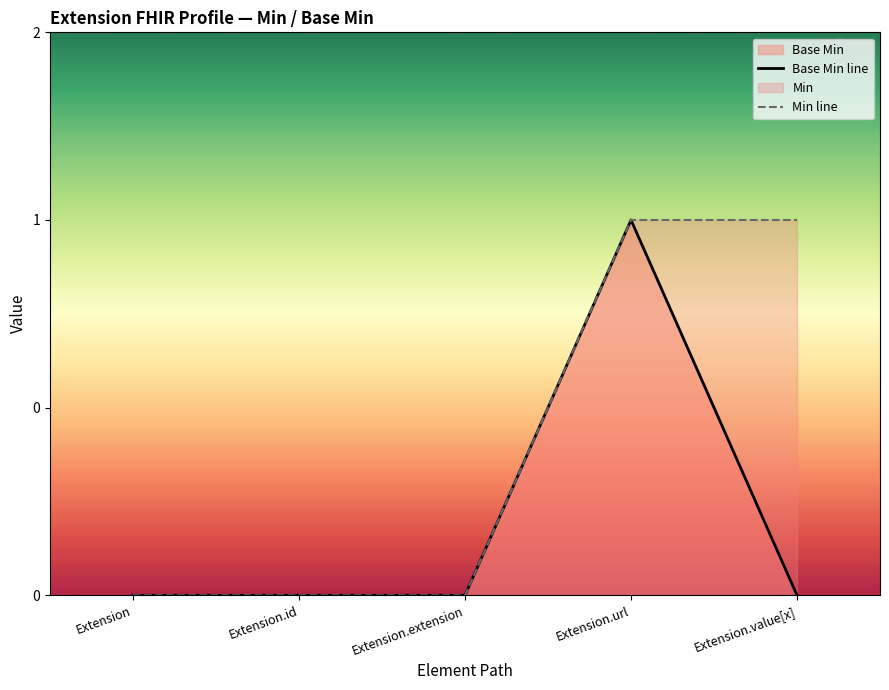

True or false: Base Min line and Min line cross at least once.

False